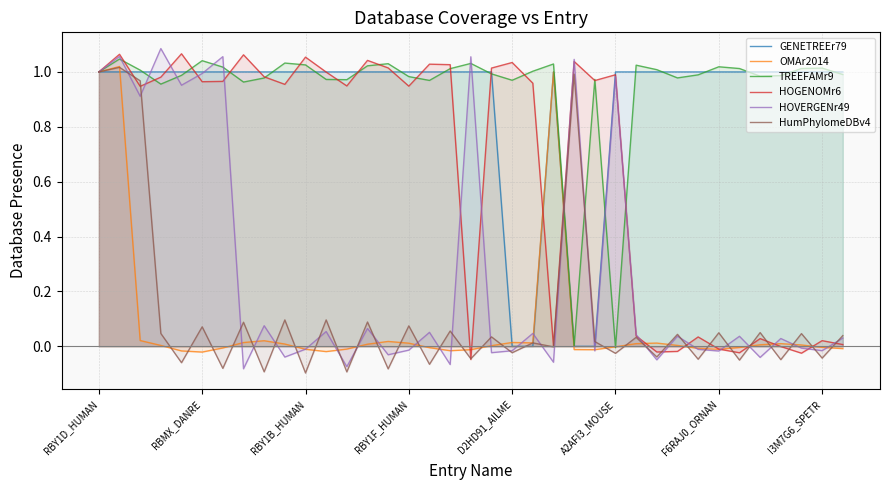

The value of HumPhylomeDBv4 at I3M7G6_SPETR is -0.1. True or false?

False